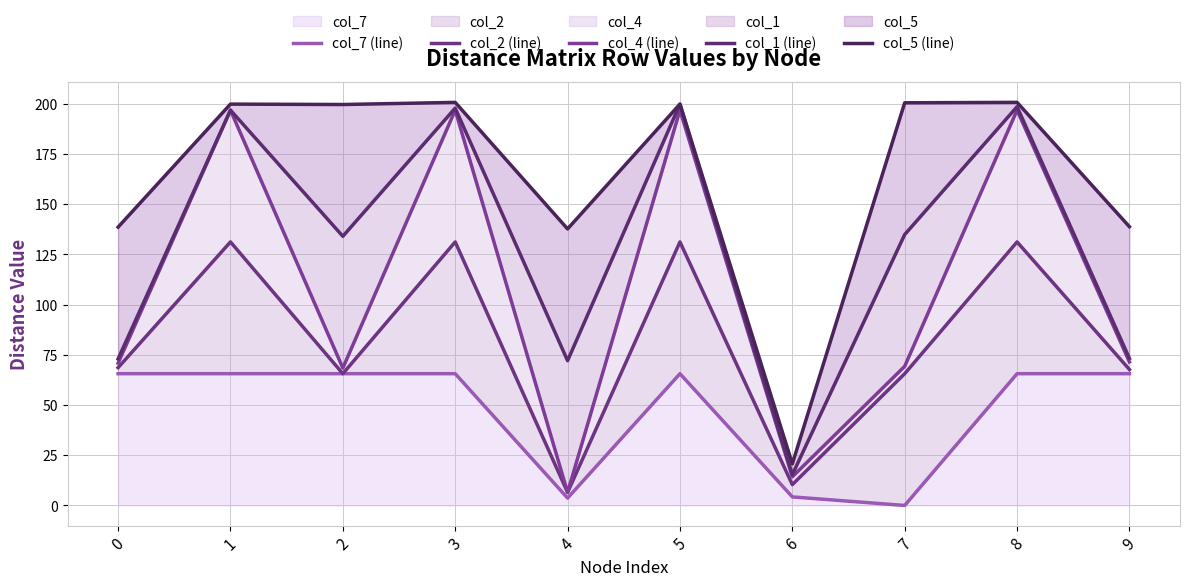

Where is col_4 (line) nearest to the value 101?

9